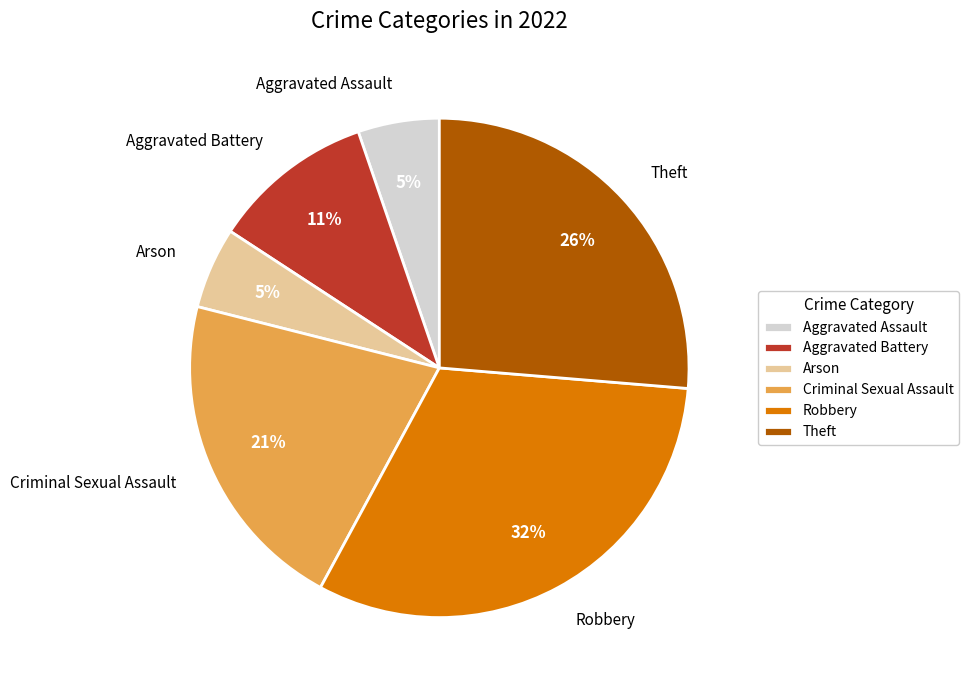

What is the largest slice in the pie chart?

Robbery